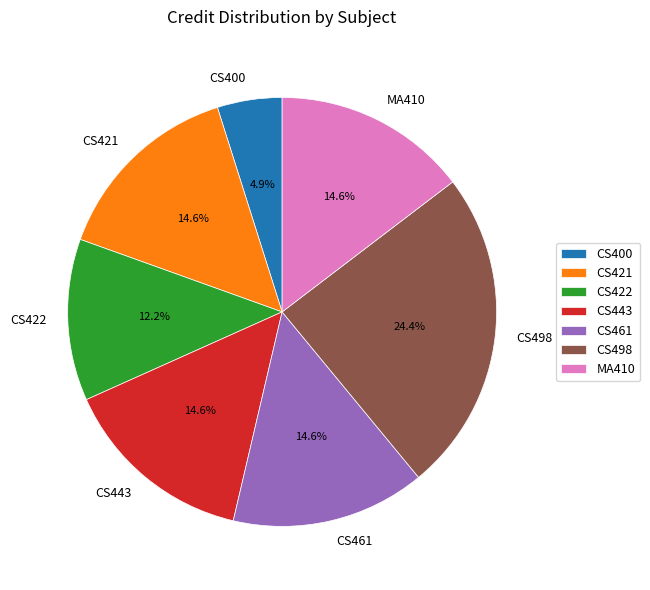

To the nearest percent, what is the average slice percentage?

14%